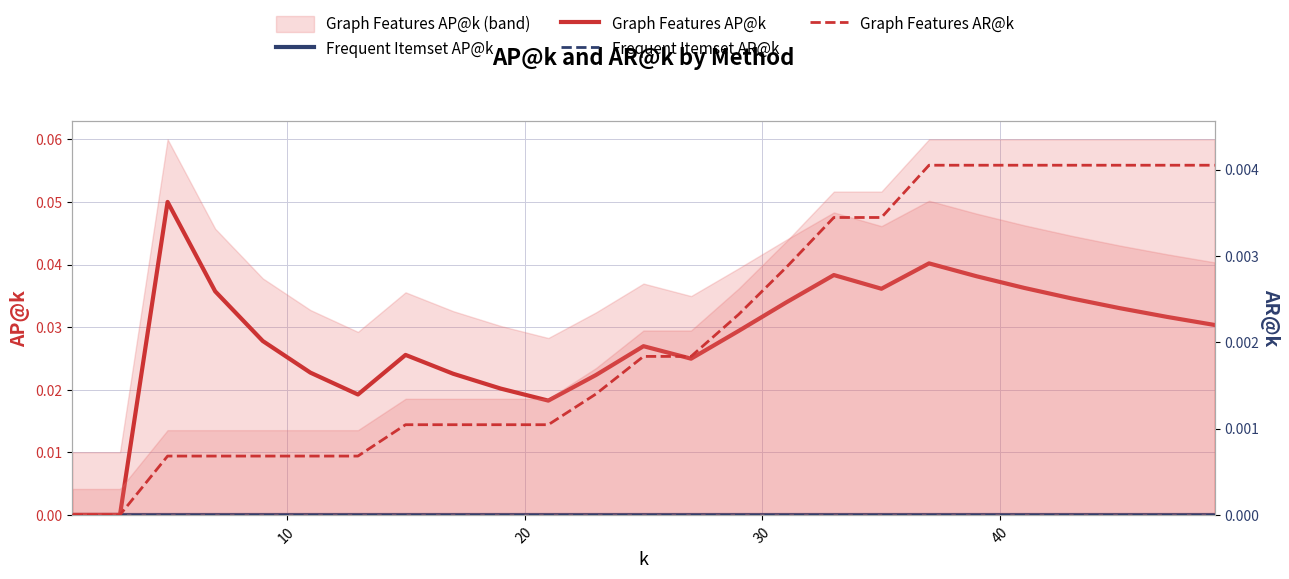

The value of Frequent Itemset AR@k at 50 is 0.0. True or false?

True